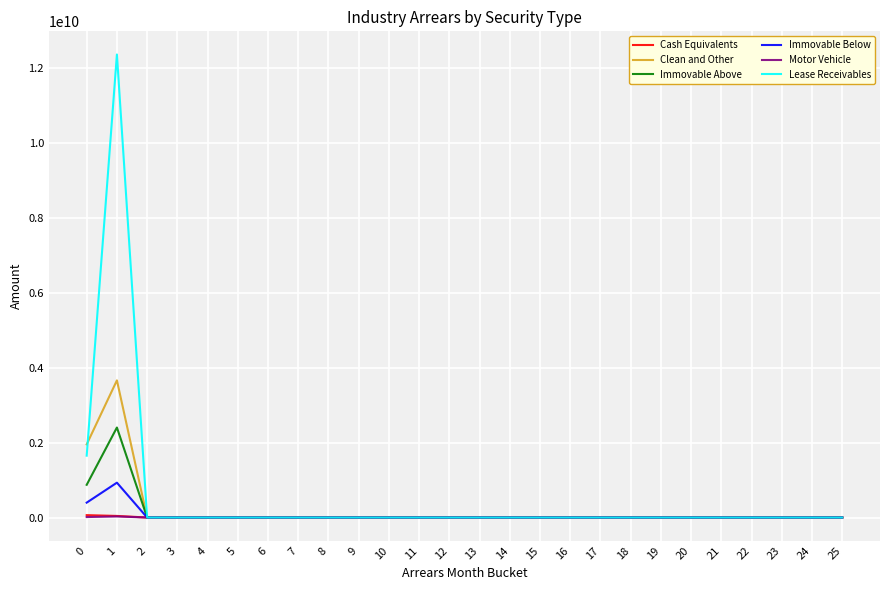

The Cash Equivalents series shows 63493542.2 at 0. True or false?

True